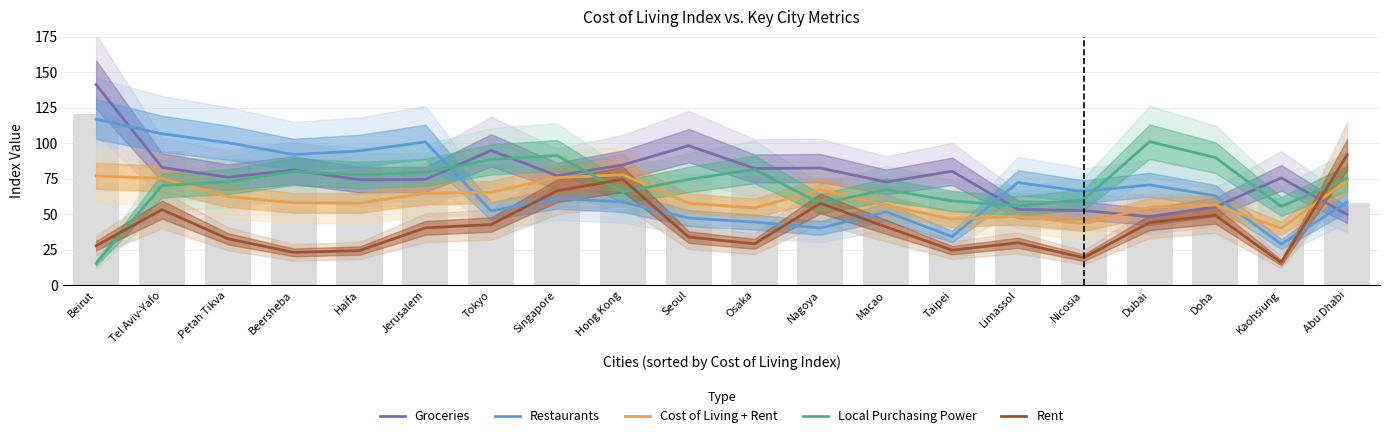

What is the sum of the Restaurants values at Jerusalem and Nagoya?

141.3